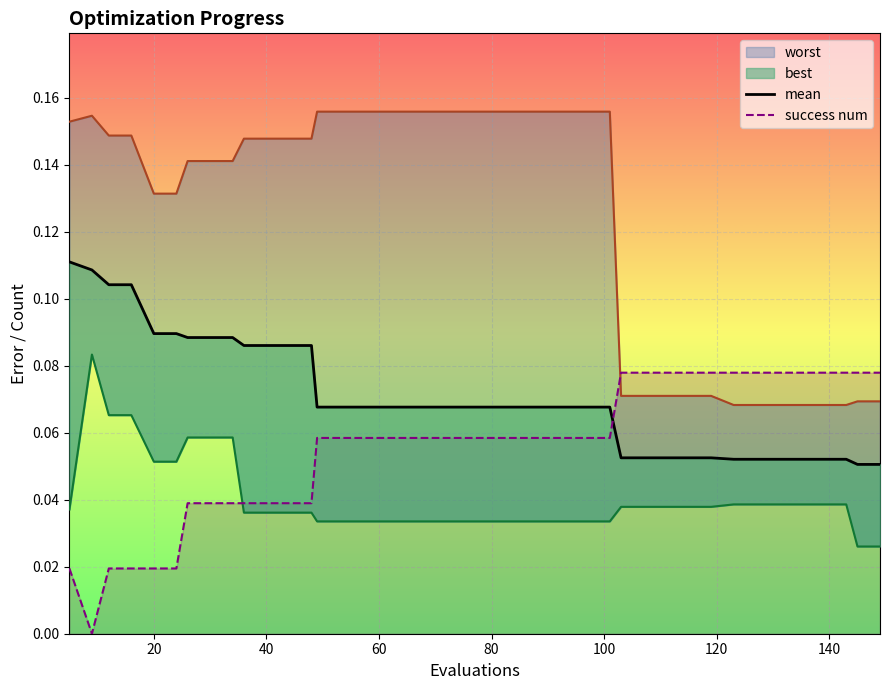

True or false: mean has a value of 0.1 at 25.

False